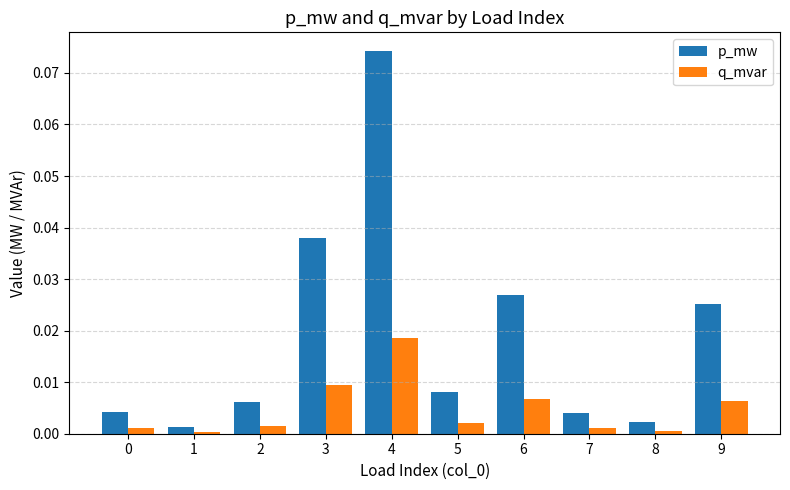

Is it true that p_mw equals 0.0 at 6?

True